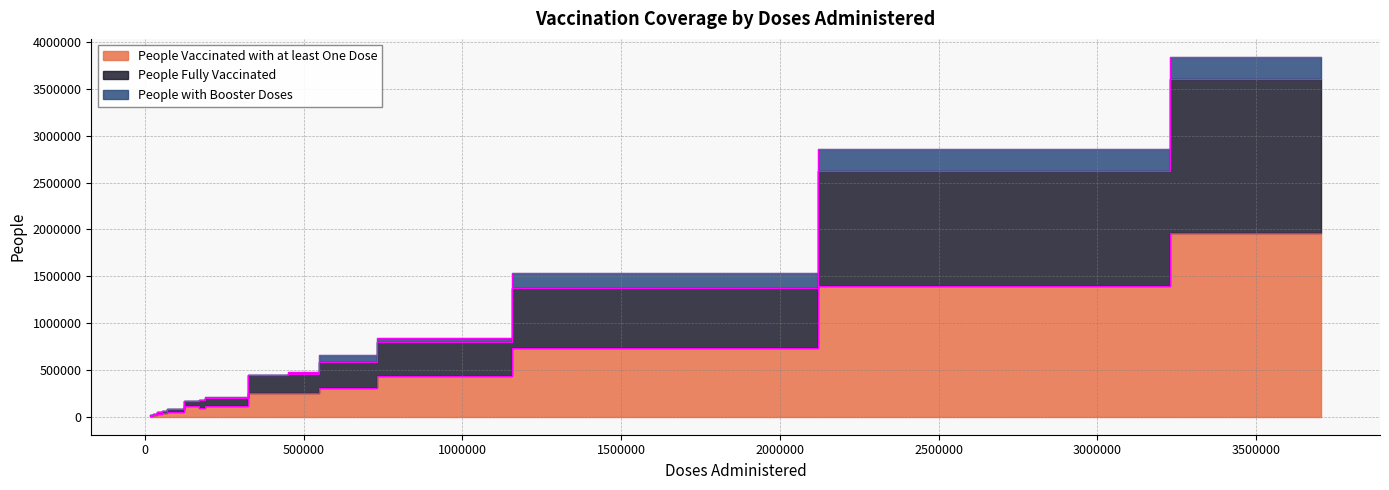

Rank the series by their maximum value, from highest to lowest.

People Vaccinated with at least One Dose, People Fully Vaccinated, People with Booster Doses